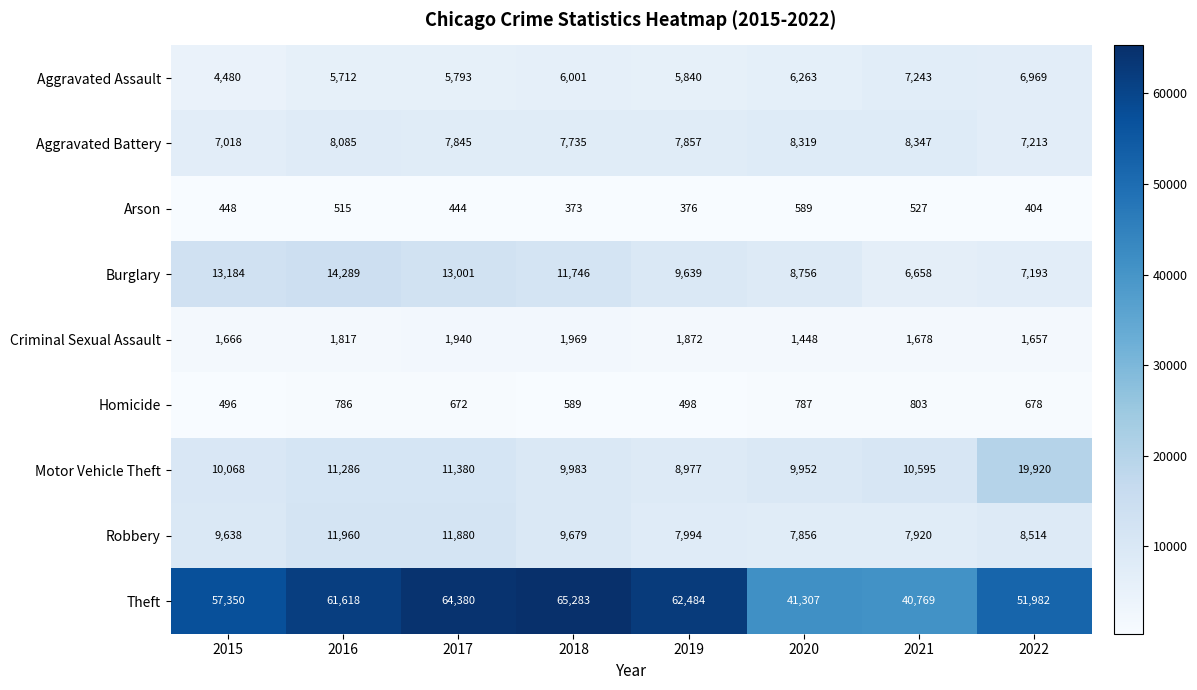

True or false: Homicide has a value of 787 at 2020.

True